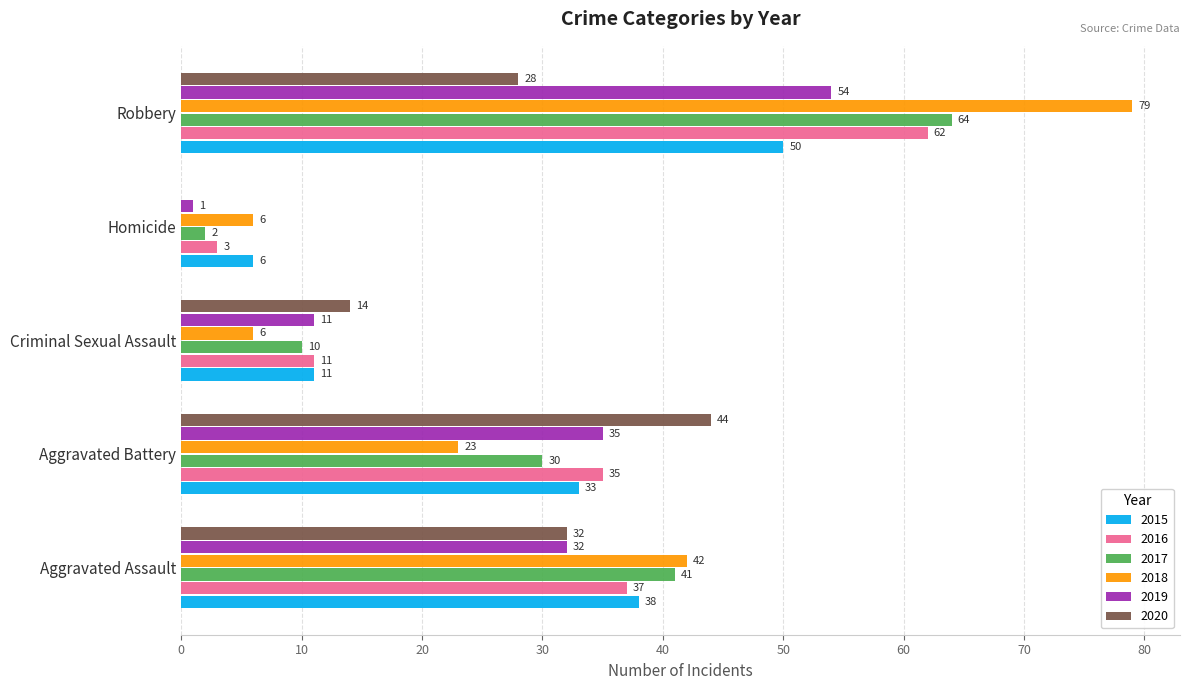

Is the value of 2018 at Aggravated Assault greater than the value of 2015 at Aggravated Battery?

Yes